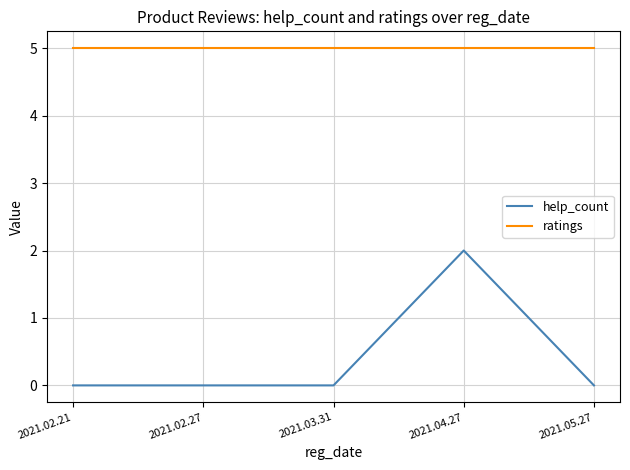

True or false: ratings and help_count cross at least once.

False